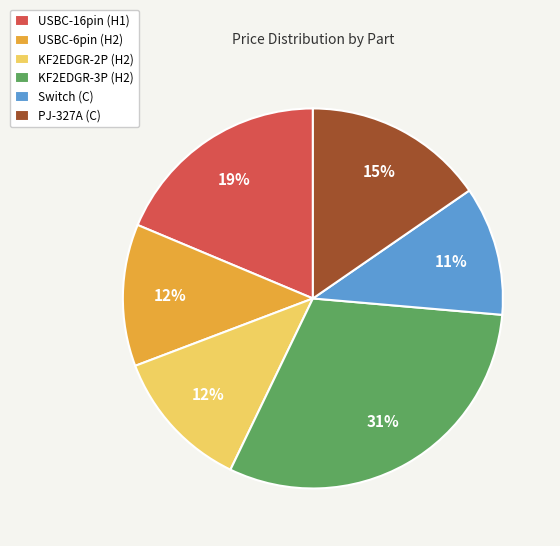

True or false: USBC-6pin (H2) accounts for 1% of the total.

False